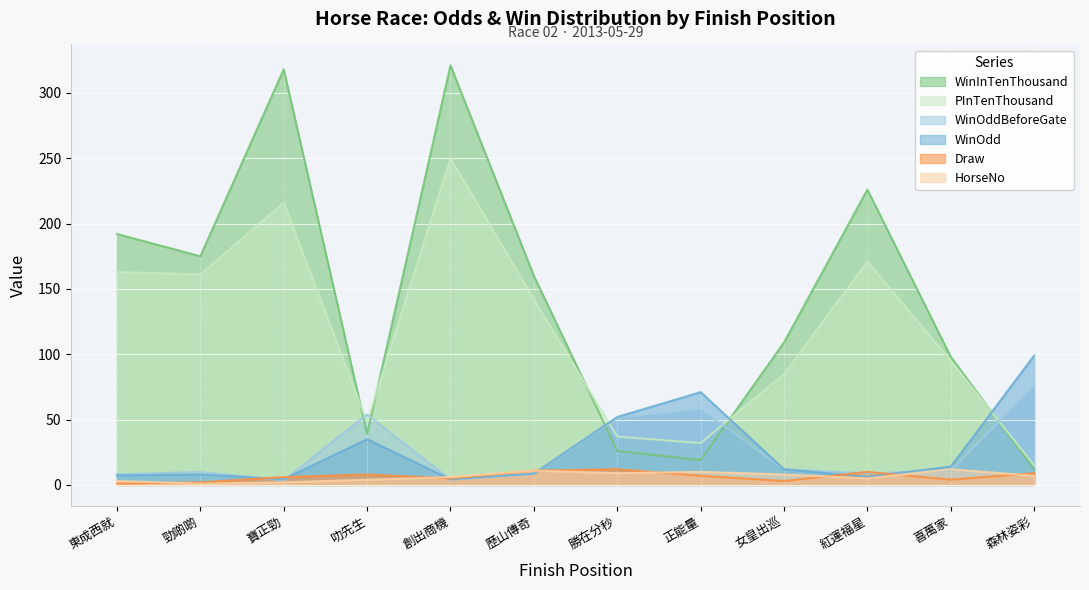

At which label is WinOdd closest to 51?

勝在分秒